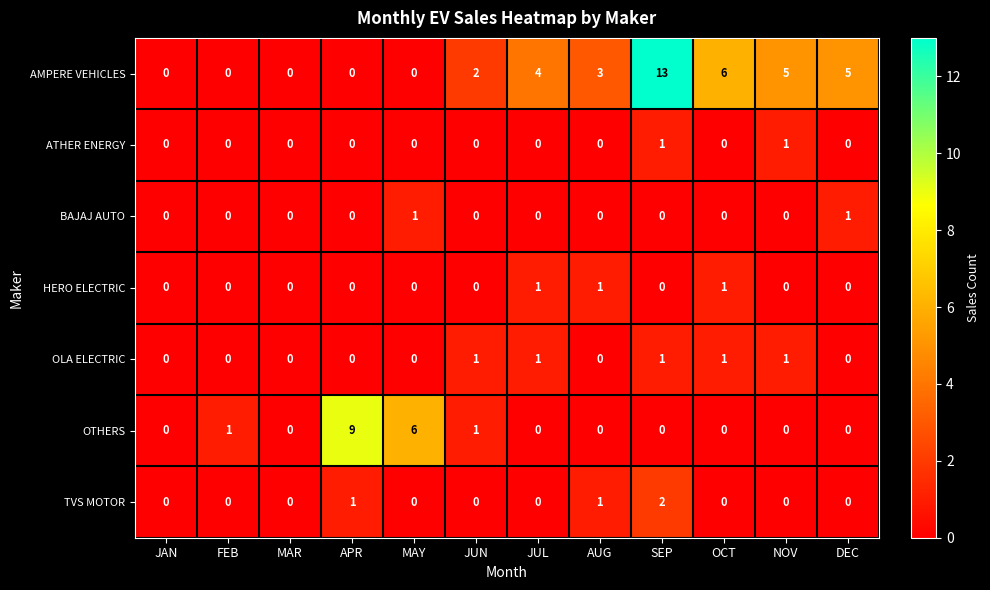

Count the BAJAJ AUTO values in the range 0 to 1.

12